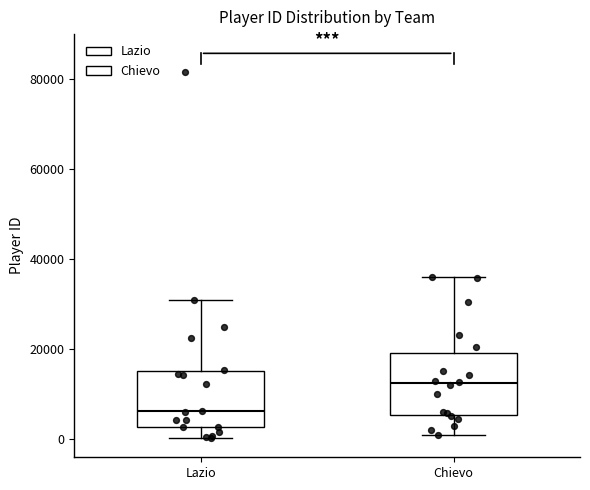

Reading left to right, read every box against the y-axis: the position of its median line, the range the box covers, and the ends of its whiskers. The values are not printed on the chart, so give them approximately, as read against the axis.

Lazio: median 6000, box 2000 to 16000, whiskers 0 to 30000
Chievo: median 12000, box 6000 to 20000, whiskers 0 to 36000